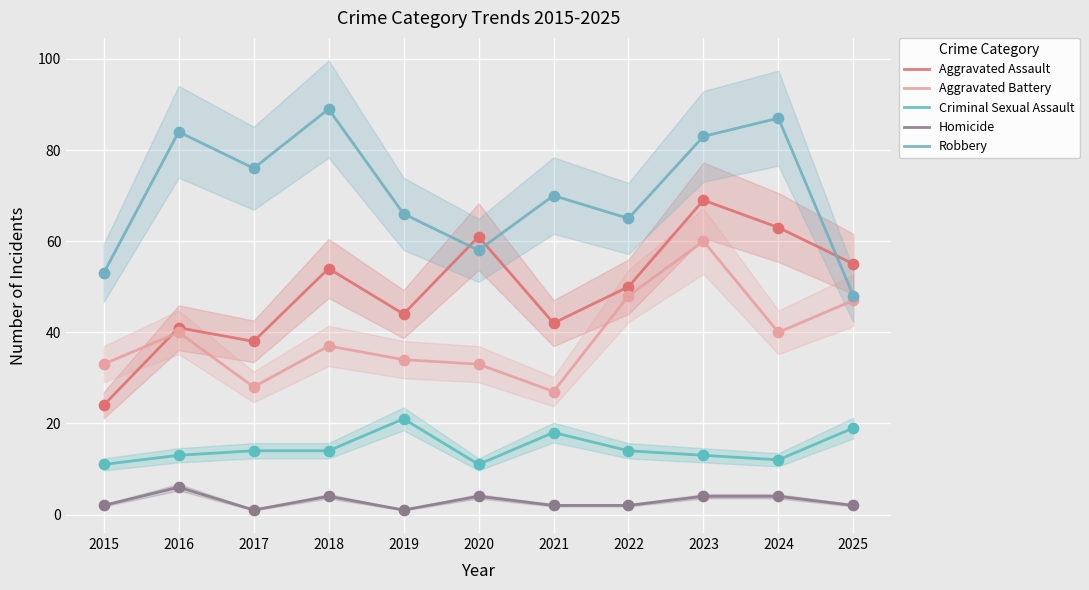

Which series contains the highest Y value?

Robbery